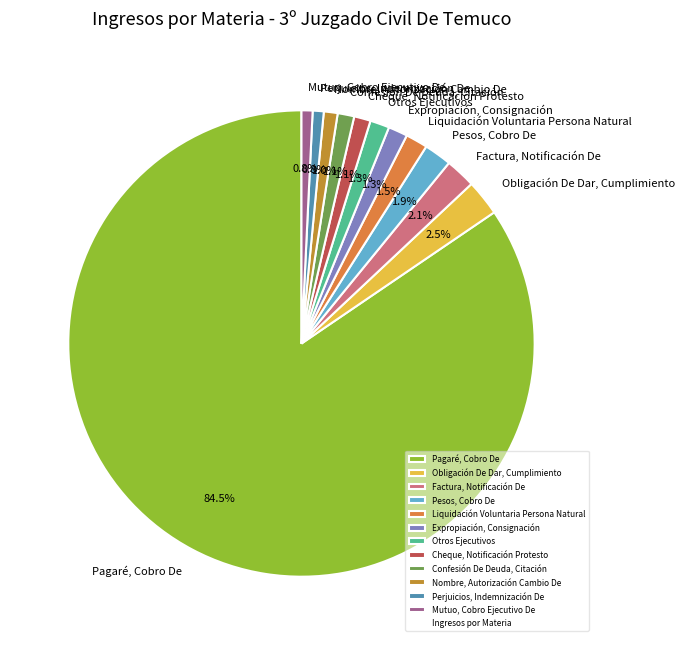

To the nearest percent, what is the average slice percentage?

8%